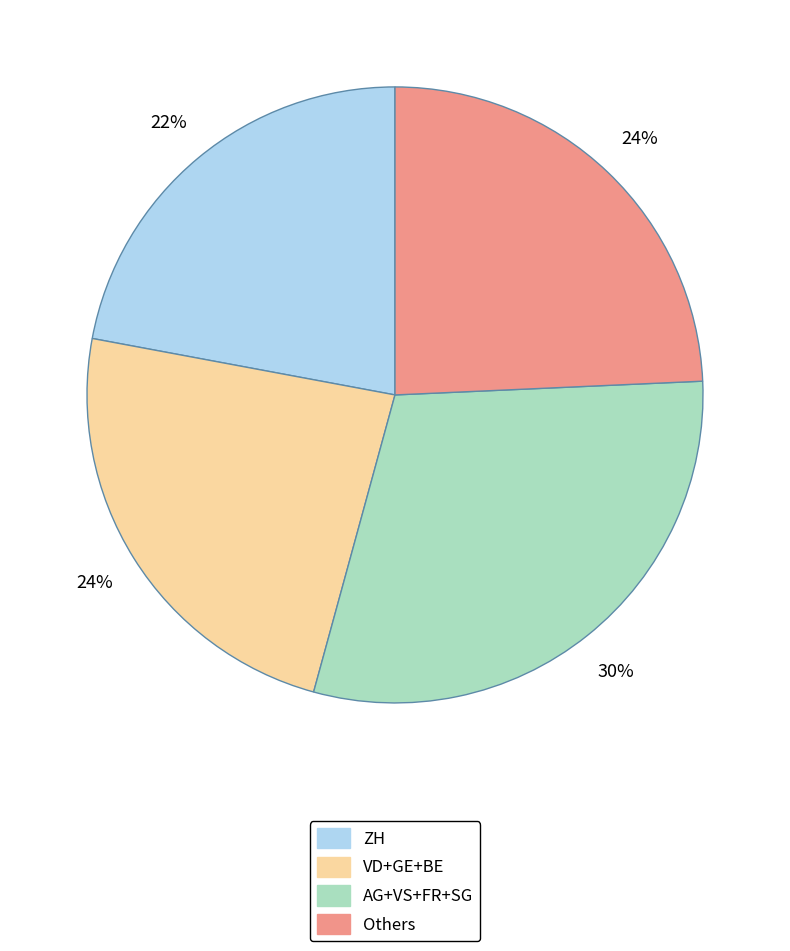

To the nearest percent, what is the difference between the largest and smallest slice percentages?

8%